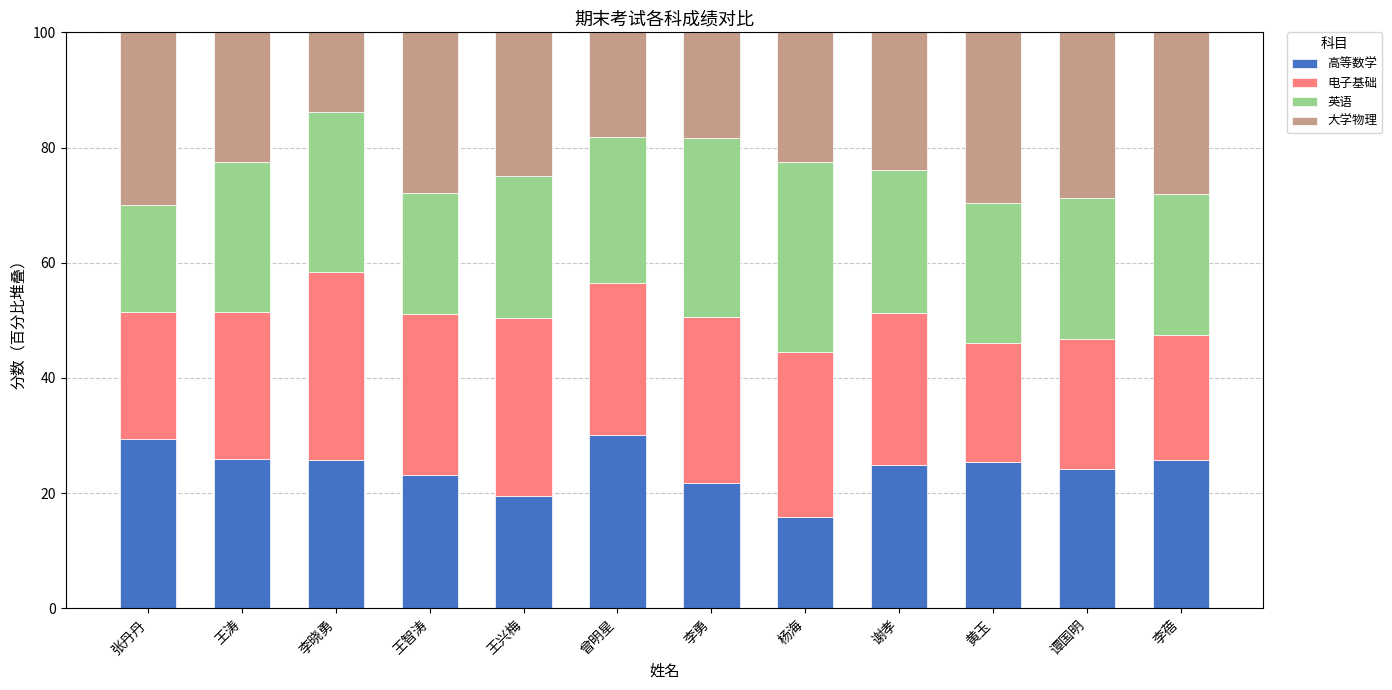

The value of 高等数学 at 李勇 is 21.8. True or false?

True